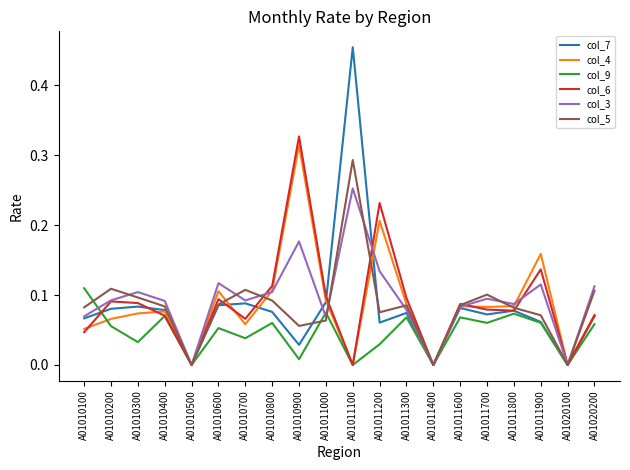

Which series changed the most between A01010700 and A01011100?

col_7